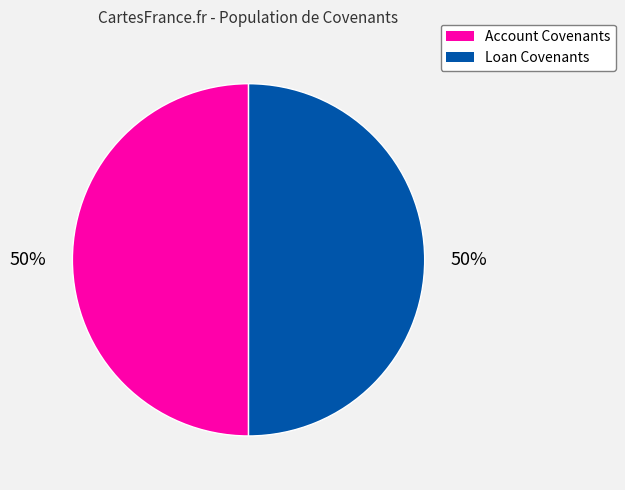

Approximately how many times larger is the value at Loan Covenants compared to Account Covenants?

1.0